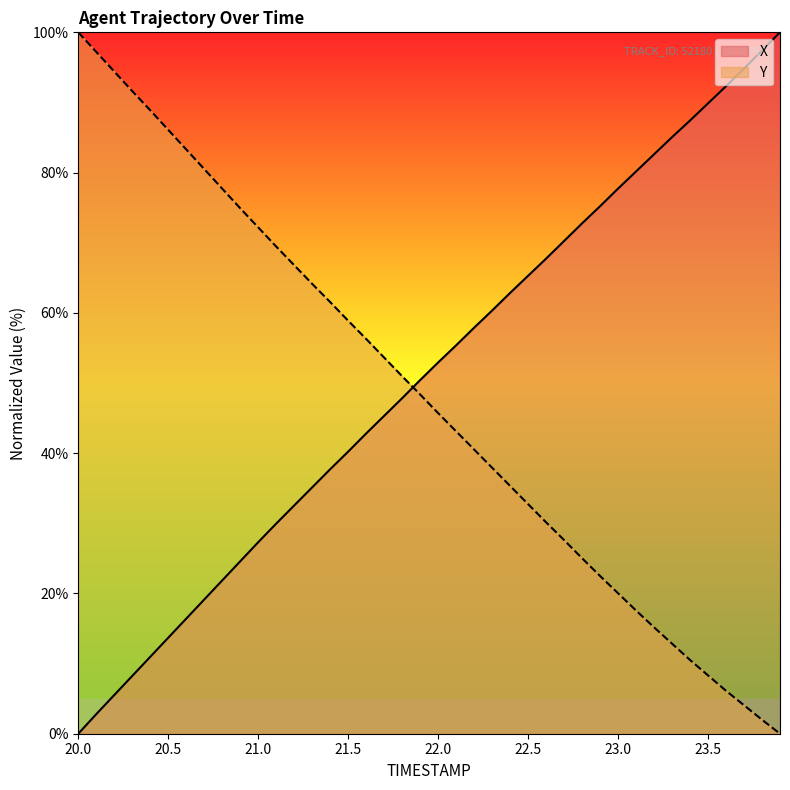

Which category has the lowest value in the Y series?

23.9